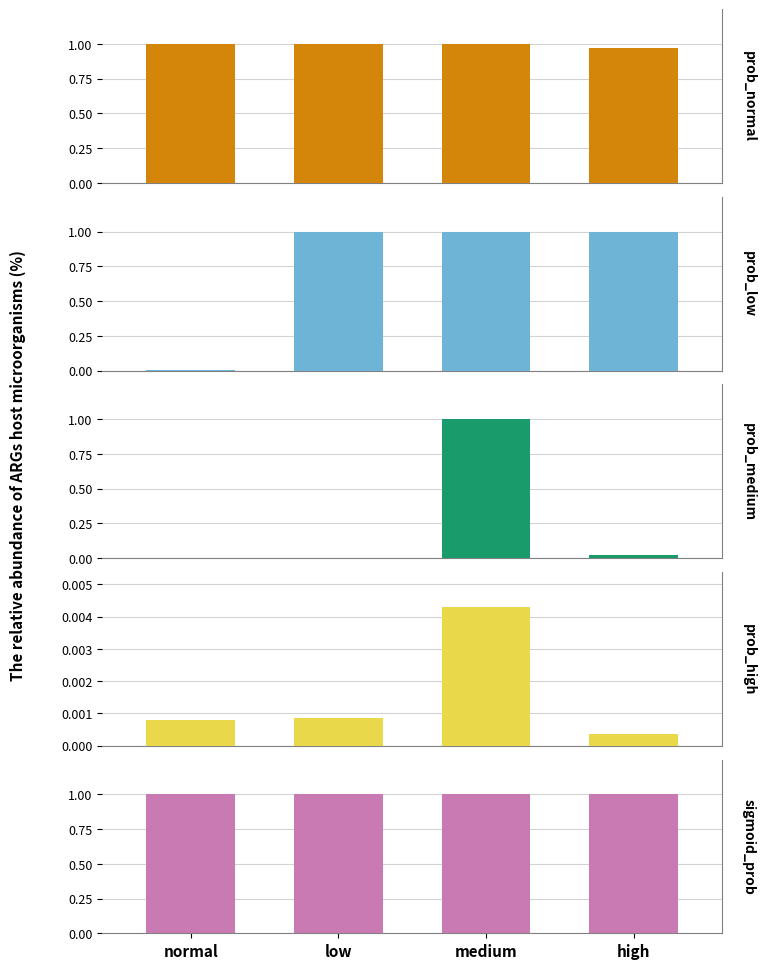

Reading right to left, transcribe all the data shown in this chart.

prob_normal: high=1.0	medium=1.0	low=1.0	normal=1.0
prob_low: high=1.0	medium=1.0	low=1.0	normal=0.0
prob_medium: high=0.0	medium=1.0	low=0.0	normal=0.0
prob_high: high=0.0	medium=0.0	low=0.0	normal=0.0
sigmoid_prob: high=1.0	medium=1.0	low=1.0	normal=1.0